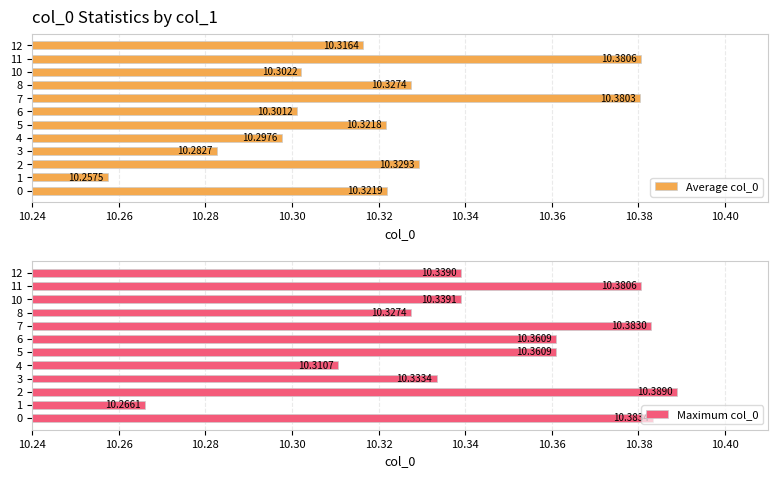

Reading left to right, extract all data points from this chart.

Average col_0: 10.3	10.3	10.3	10.3	10.3	10.3	10.3	10.4	10.3	10.3	10.4	10.3
Maximum col_0: 10.4	10.3	10.4	10.3	10.3	10.4	10.4	10.4	10.3	10.3	10.4	10.3